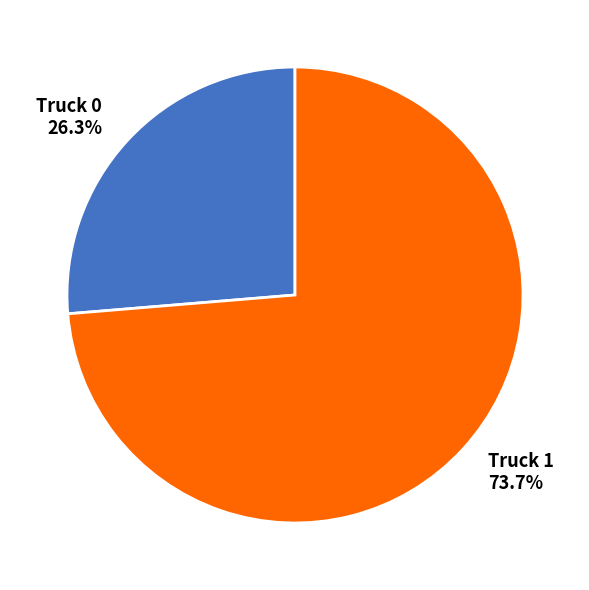

What percentage is NOT represented by Truck 1?

26.3%